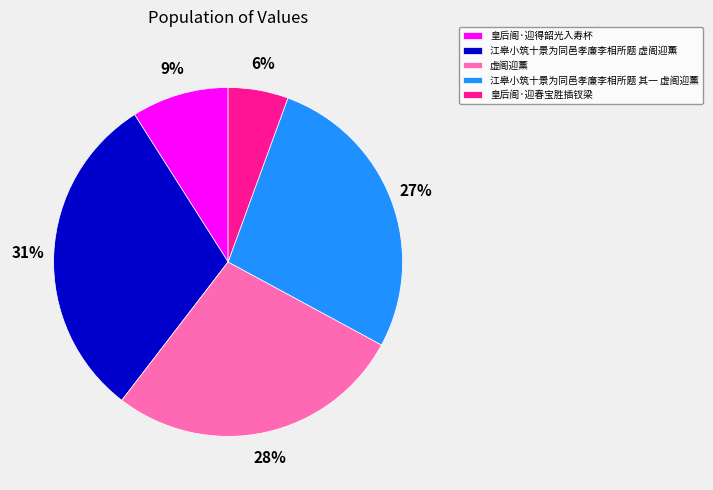

What percentage is the 皇后阁·迎春宝胜插钗梁 slice, to the nearest percent?

6%